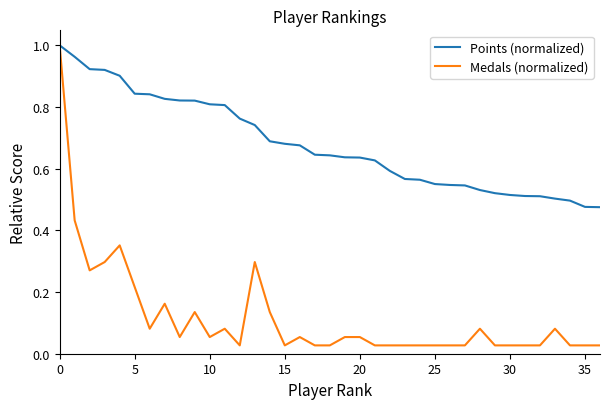

Does the chart display data point markers on the line(s)?

No